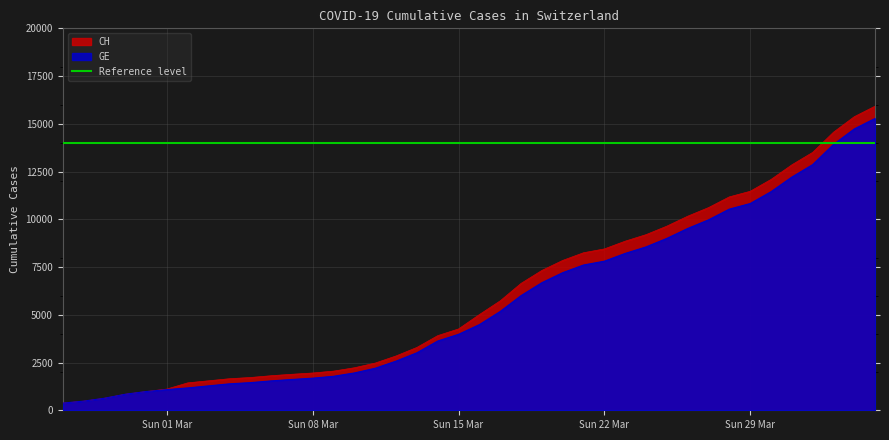

At how many categories does at least one series exceed 4229?

21